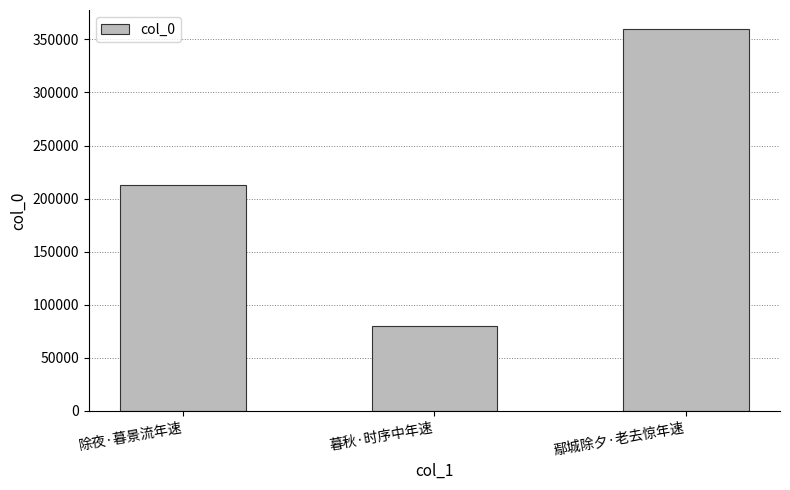

What is the smallest value displayed?

80291